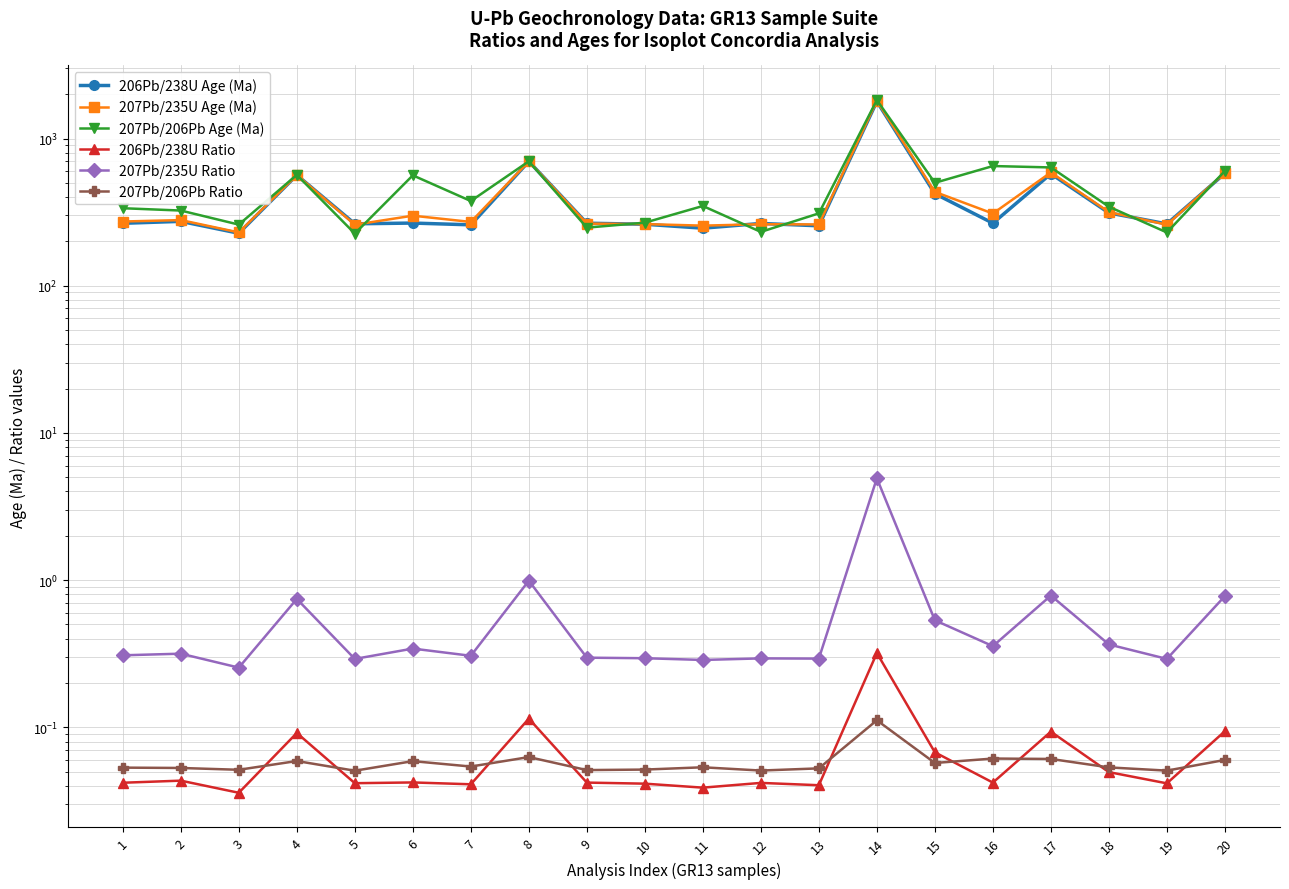

Rank the series at 19 from highest to lowest value.

206Pb/238U Age (Ma), 207Pb/235U Age (Ma), 207Pb/206Pb Age (Ma), 207Pb/235U Ratio, 207Pb/206Pb Ratio, 206Pb/238U Ratio